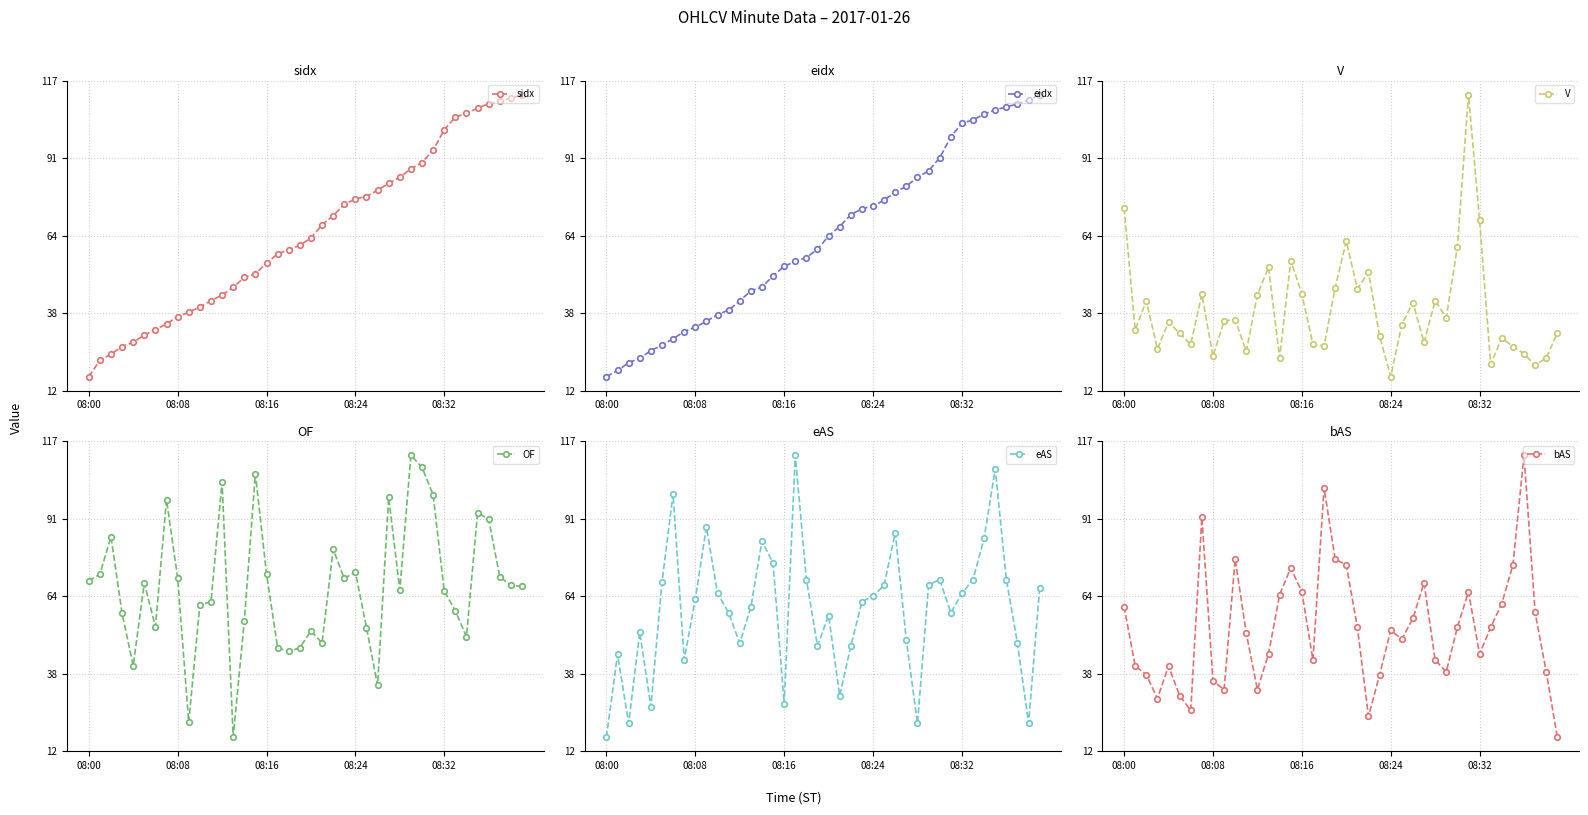

At which category is the sum across all series the highest?

31